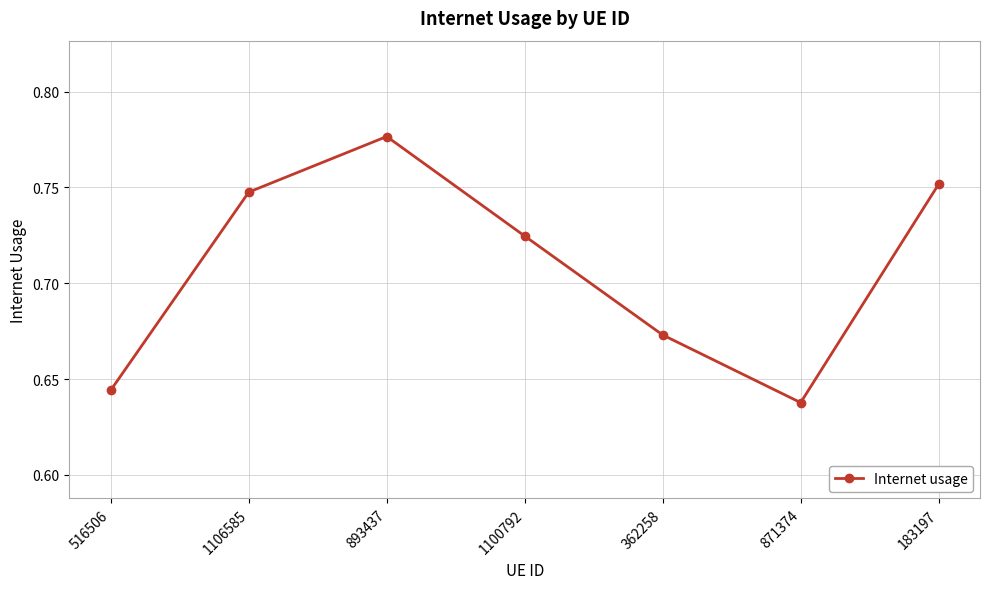

The chart shows a value of 1.1 at 1106585. True or false?

False